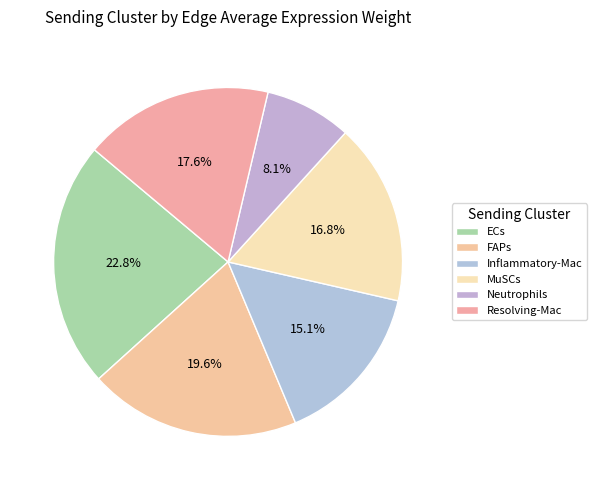

Do FAPs and Neutrophils together represent more than half of the pie?

No